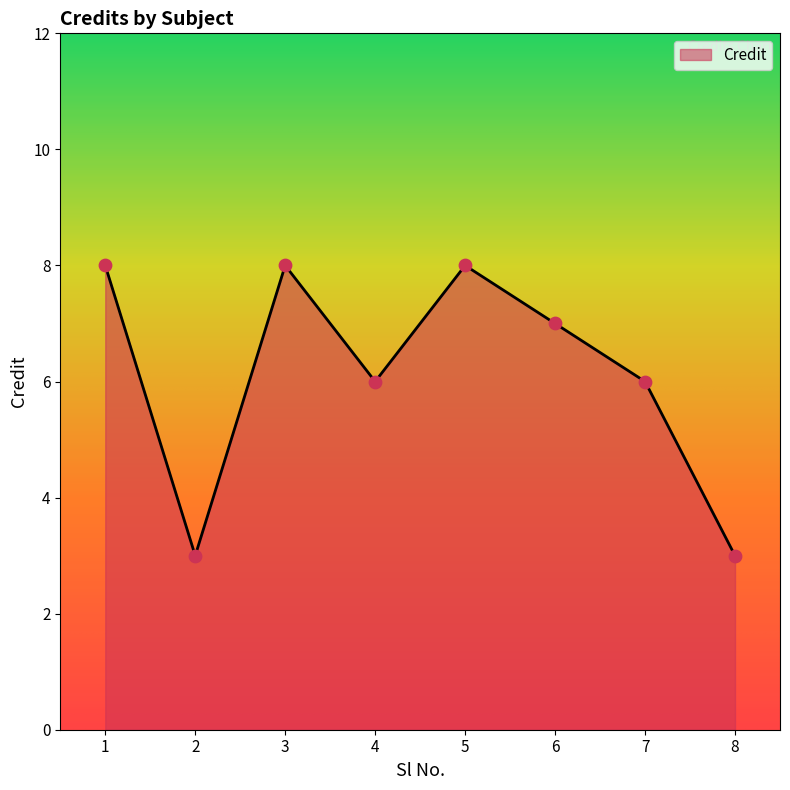

Between 3 and 6, which is larger?

3